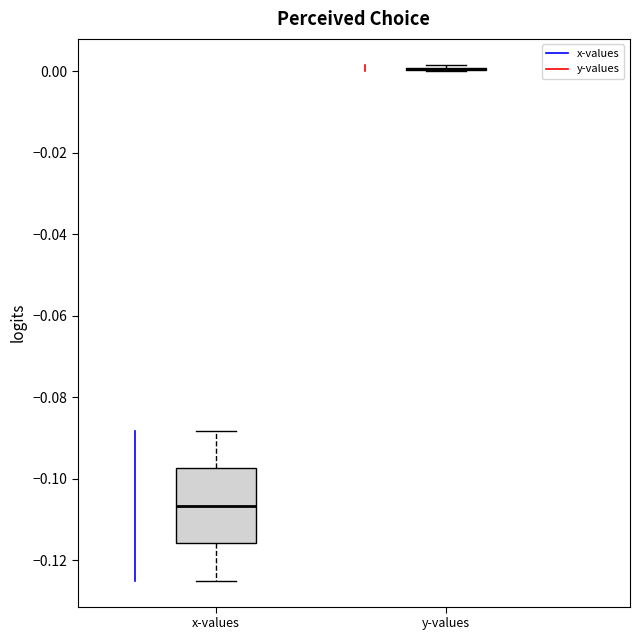

Which box is the tallest, from its lower edge to its upper edge?

x-values